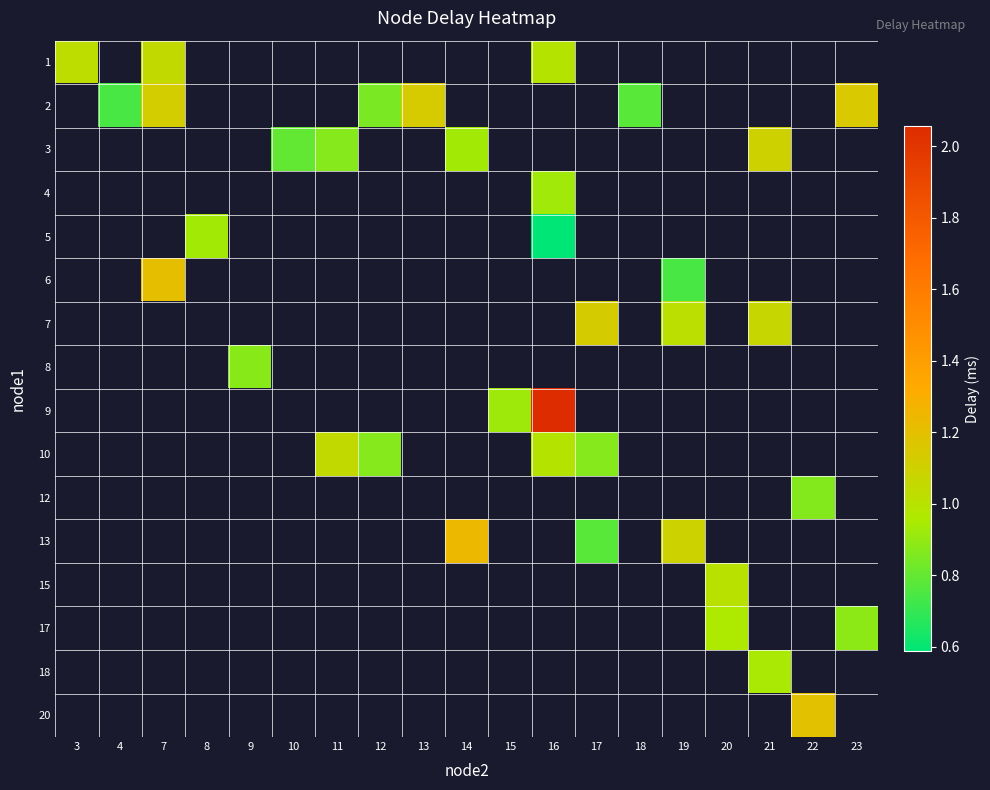

Is the value of 20 at 9 greater than the value of 5 at 12?

No